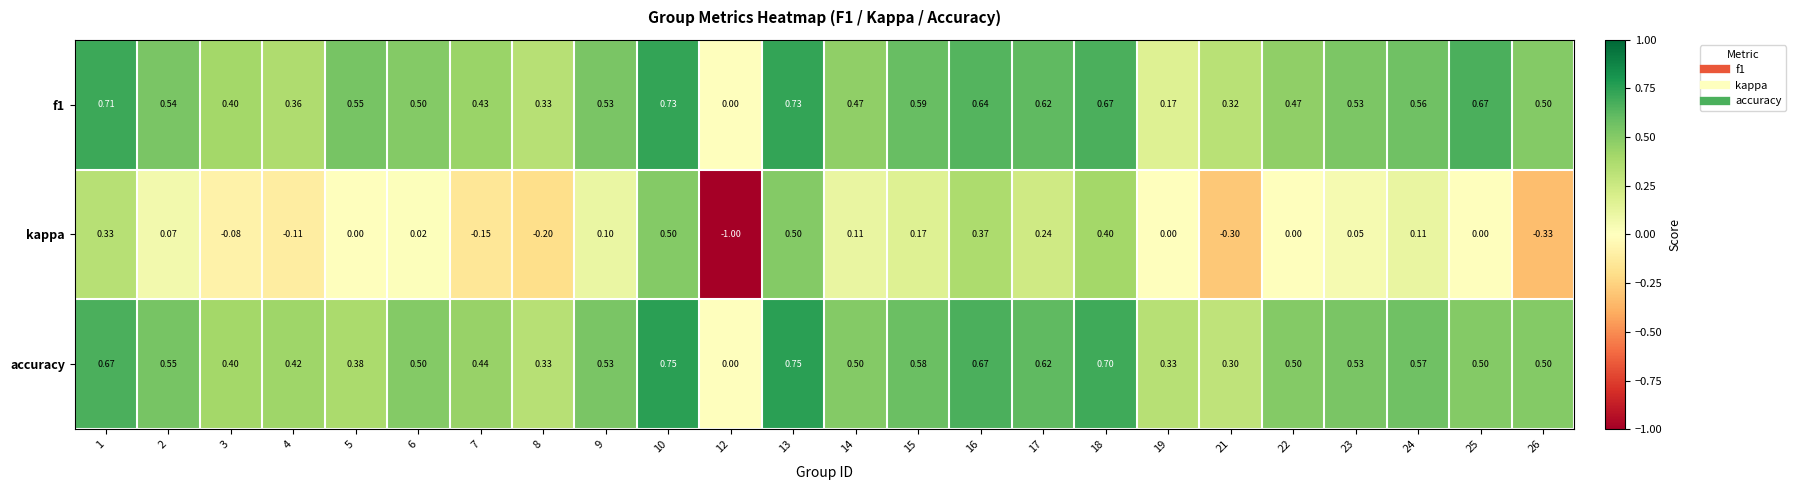

Which series changed the most between 7 and 26?

kappa